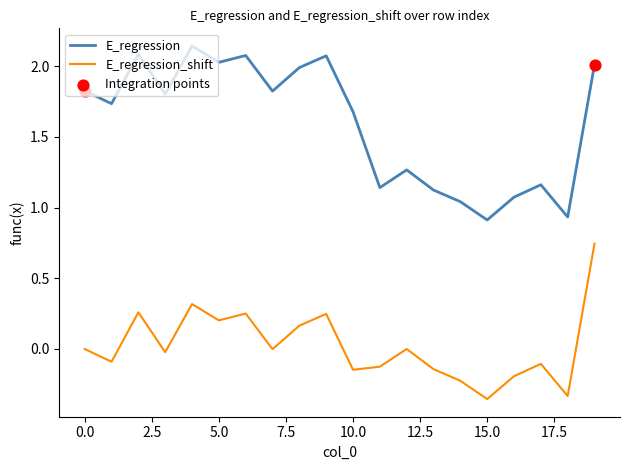

True or false: E_regression and E_regression_shift intersect in this chart.

False